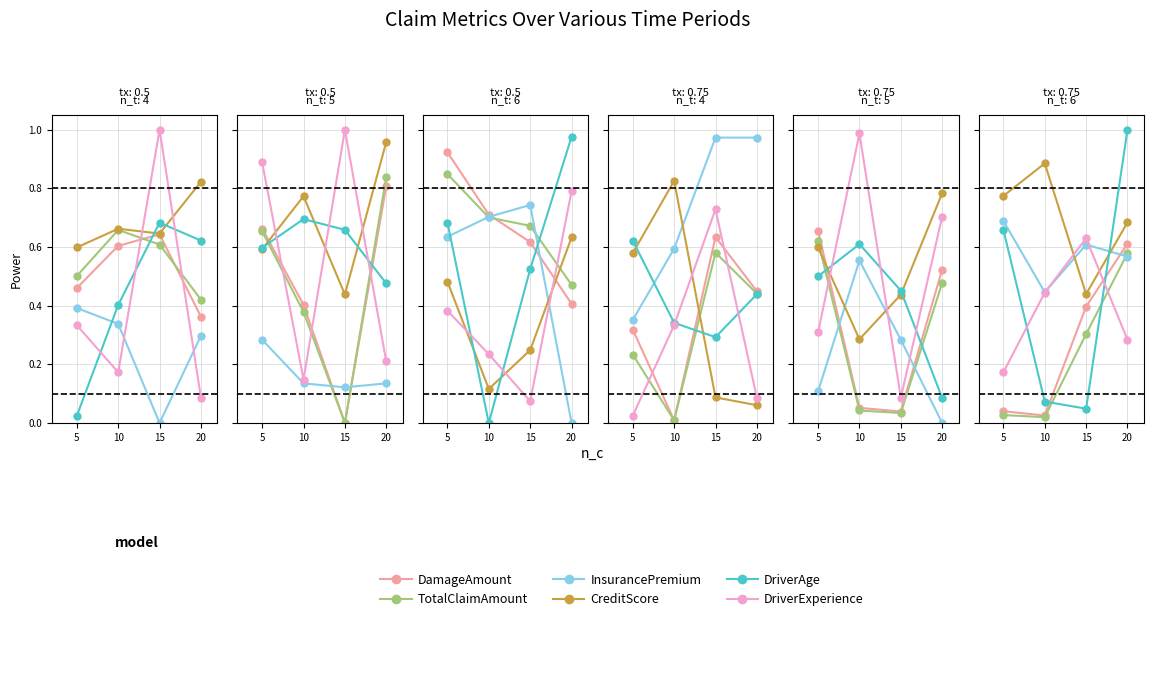

What is the value of the DriverAge point at the 4th from the left?

1.0